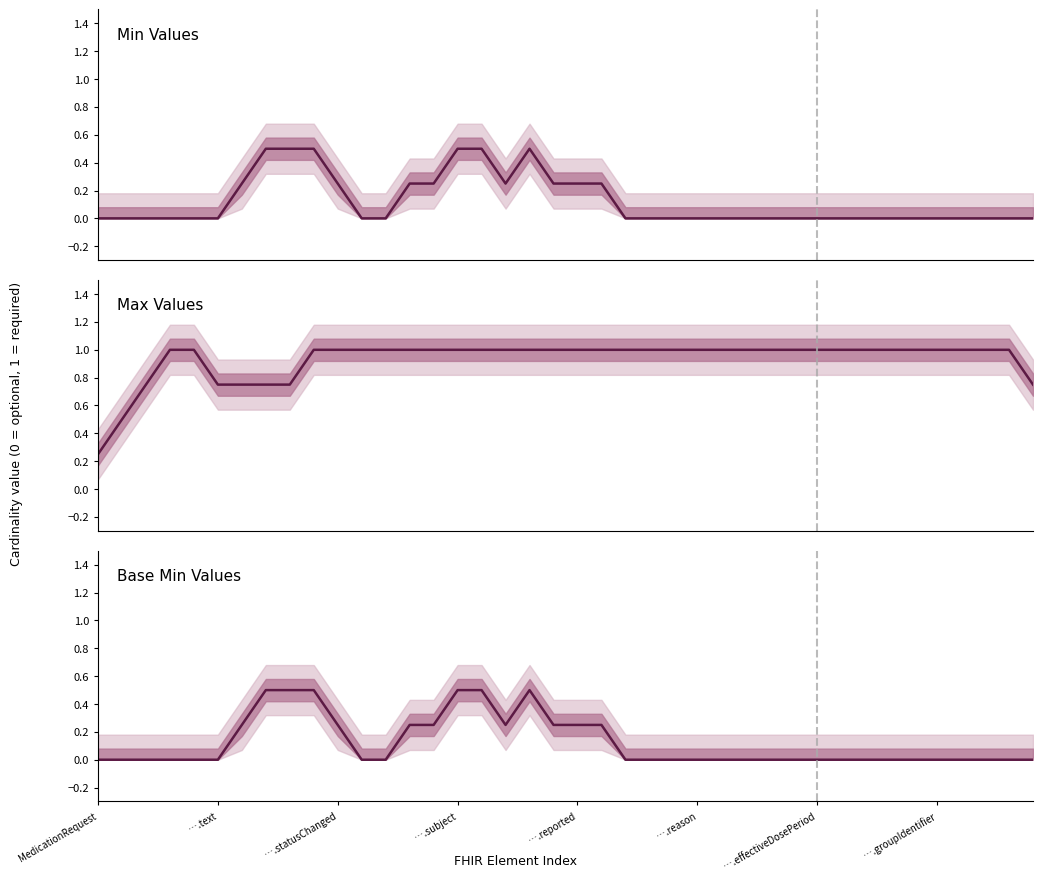

True or false: Max Values and Min Values intersect in this chart.

False